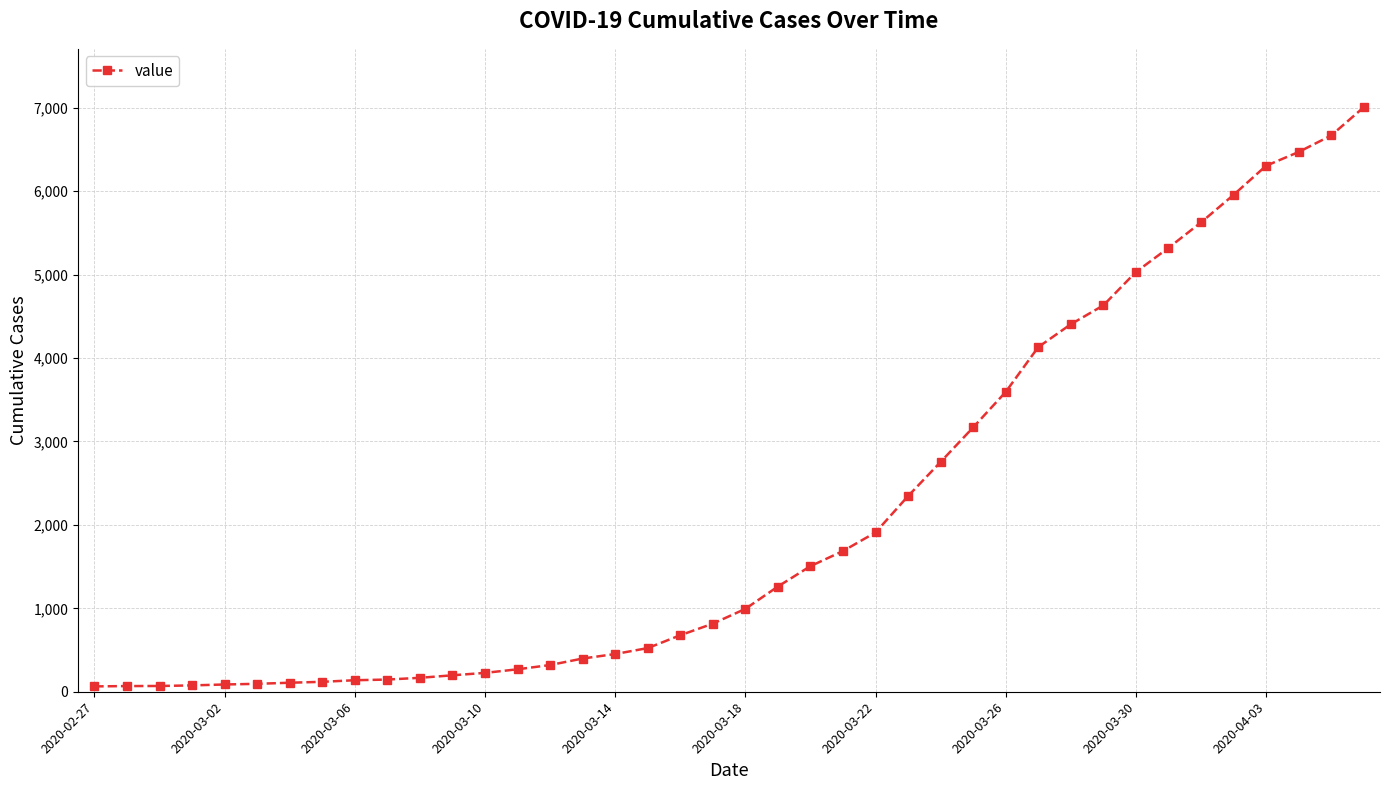

What is the average value?

2144